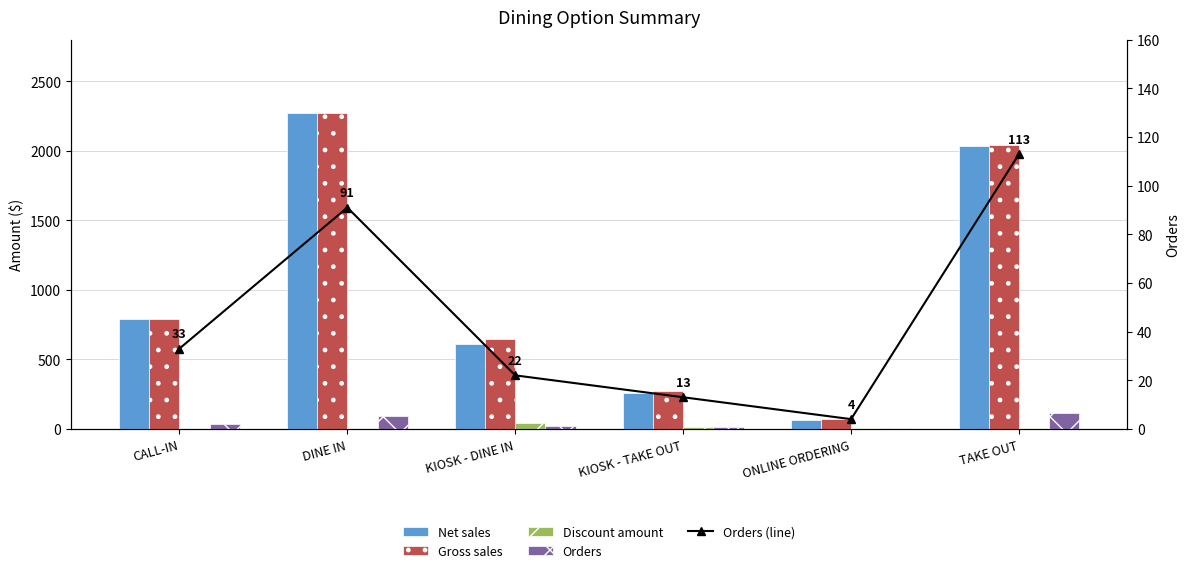

Which category has the lowest value in the Orders (line) series?

ONLINE ORDERING